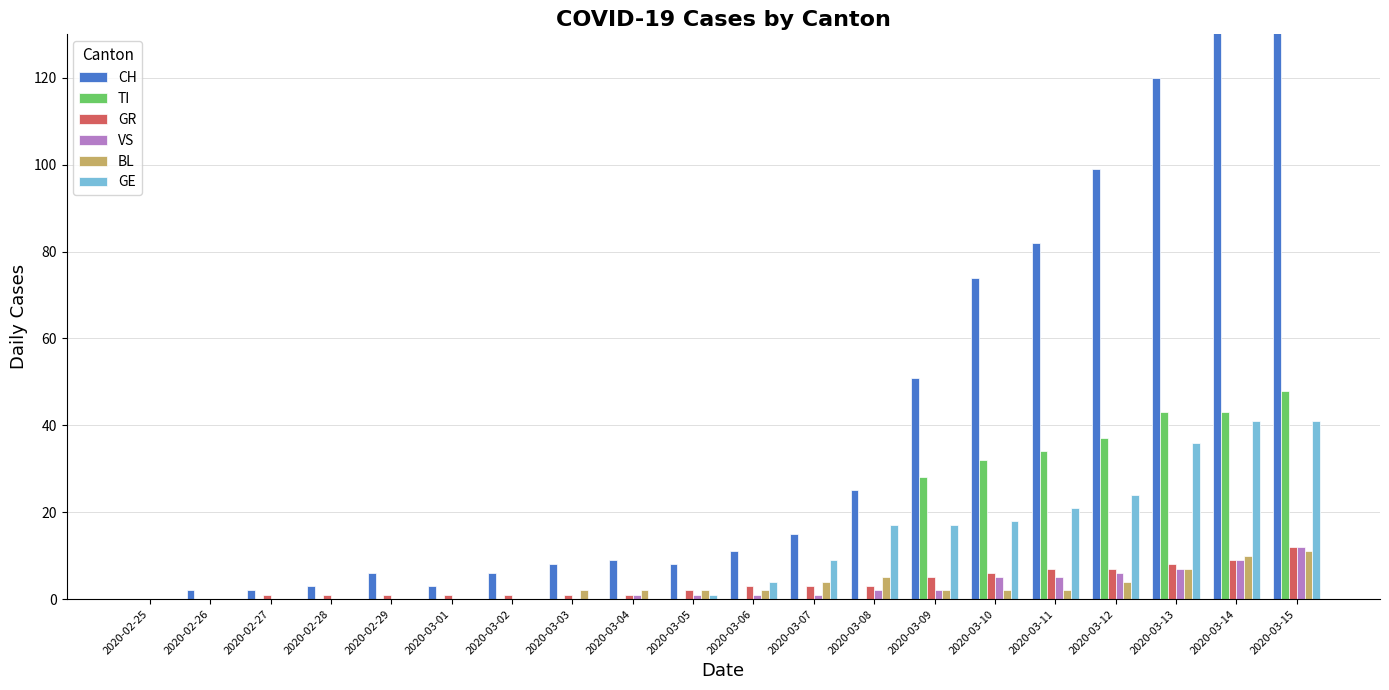

What are all the series names shown in the legend?

CH, TI, GR, VS, BL, GE